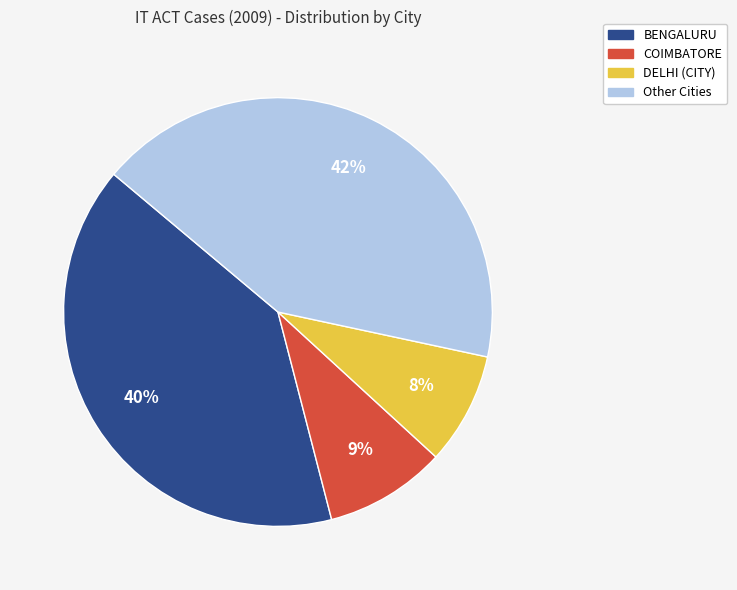

How many segments does this pie chart have?

4